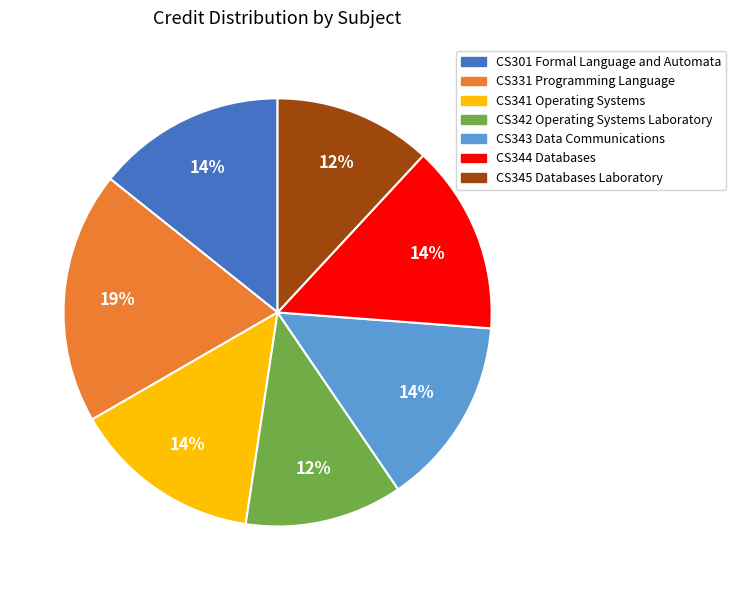

To the nearest percent, what portion does CS342 Operating Systems Laboratory represent?

12%